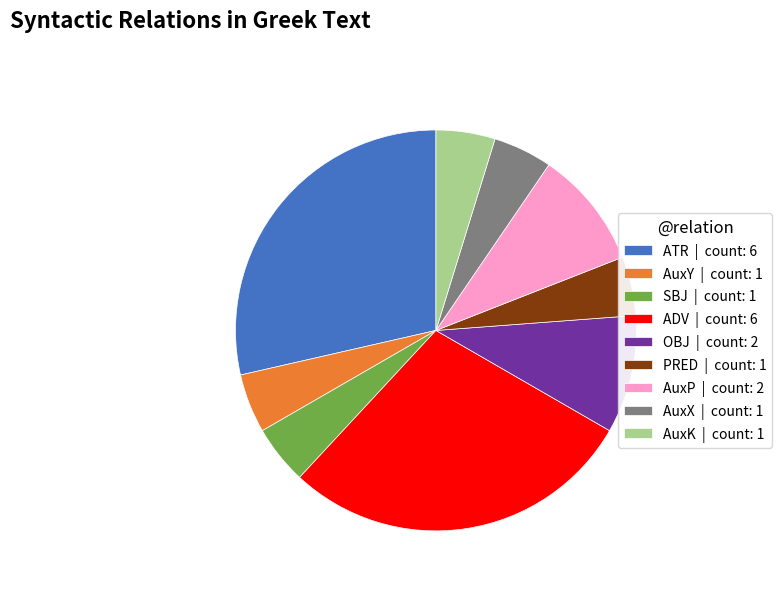

Is there a majority slice in this chart?

No